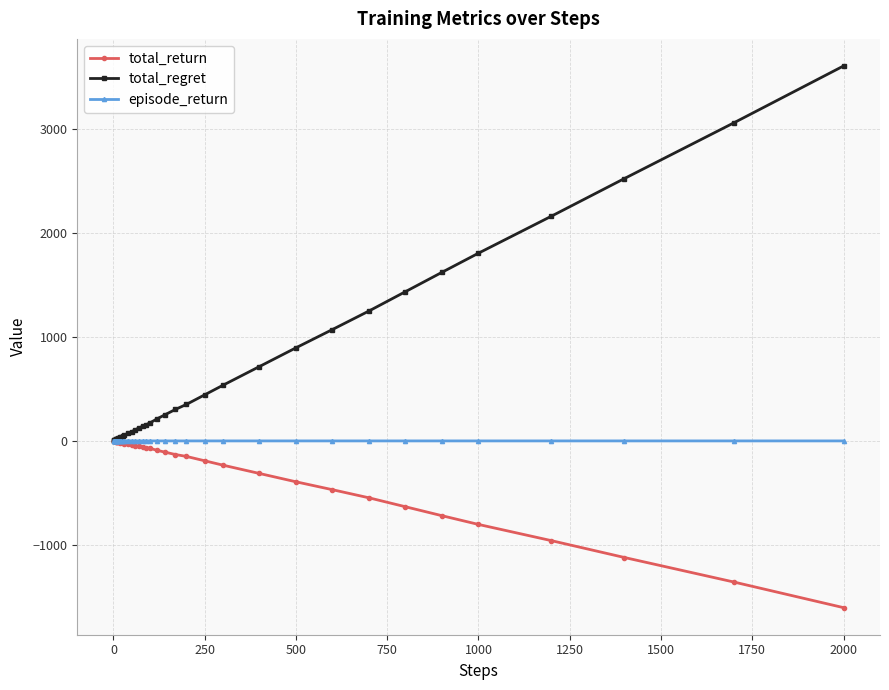

List the series in order of their overall mean, lowest first.

total_return, episode_return, total_regret